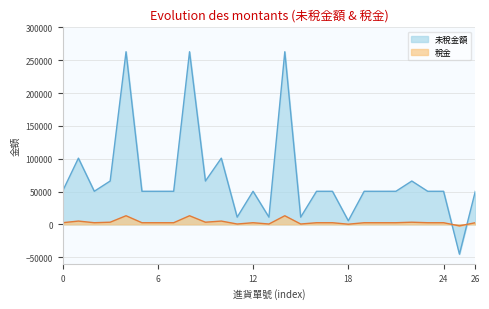

What is the maximum value for 稅金?

13142